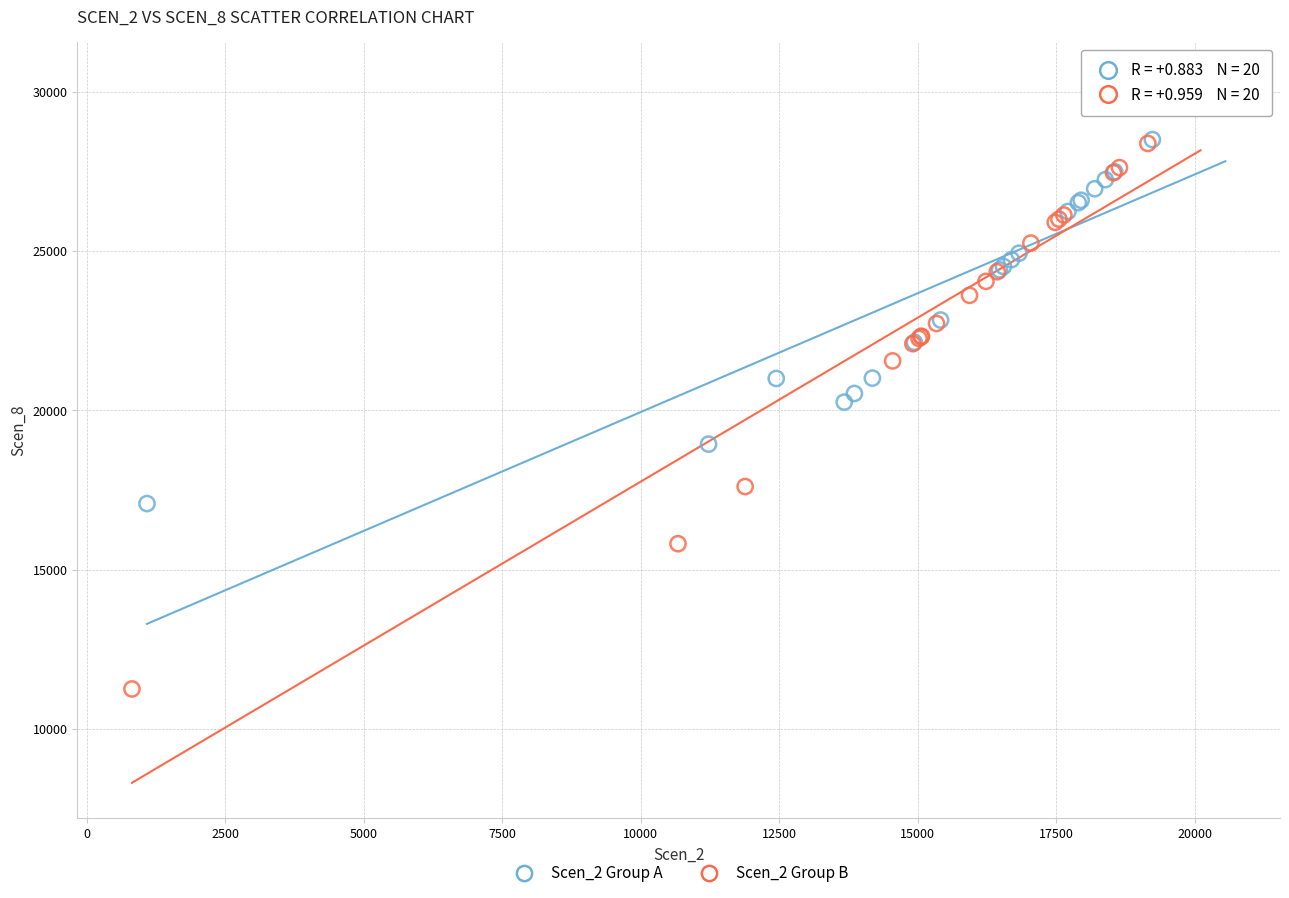

Which series reaches the minimum Y coordinate?

Scen_2 Group B